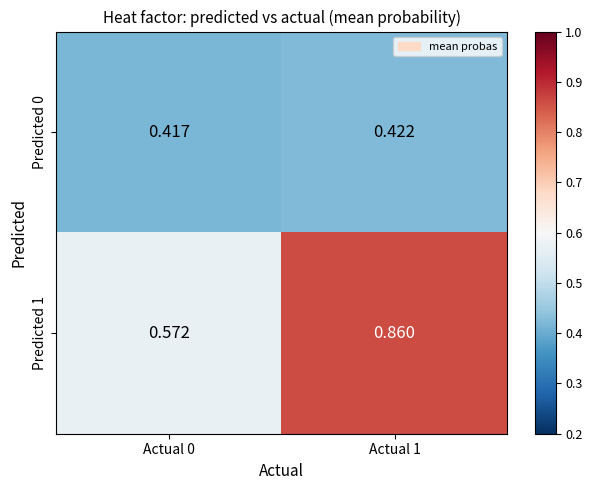

Is the value of Predicted 0 at Actual 1 greater than the value of Predicted 1 at Actual 1?

No